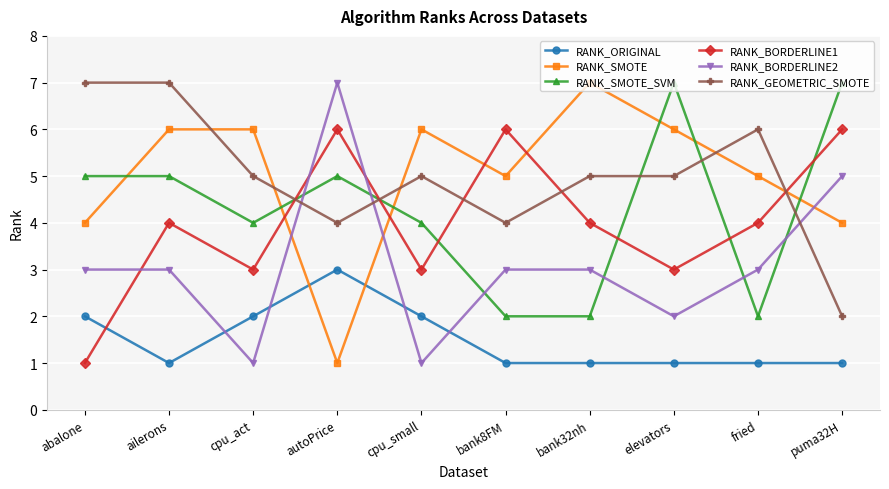

In RANK_BORDERLINE2, how many points are lower than both neighbors (excluding endpoints)?

3